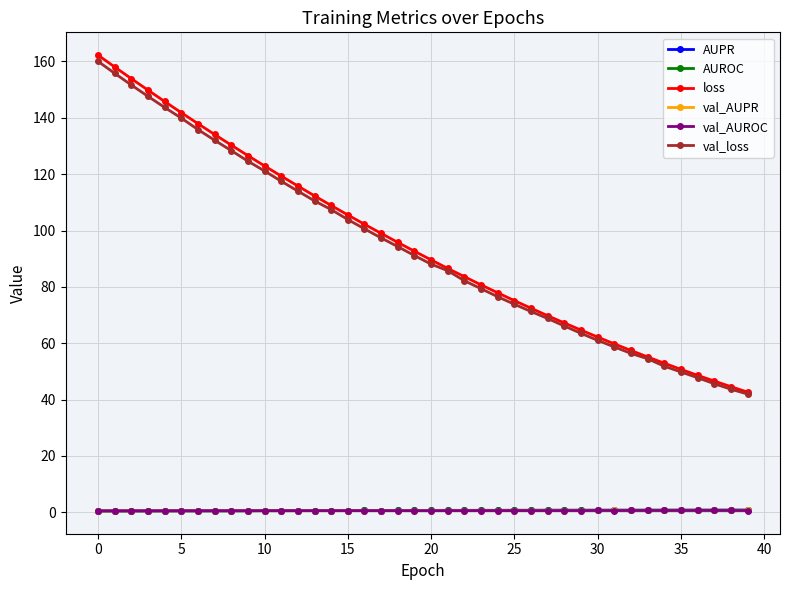

Which series has the widest spread of values?

loss